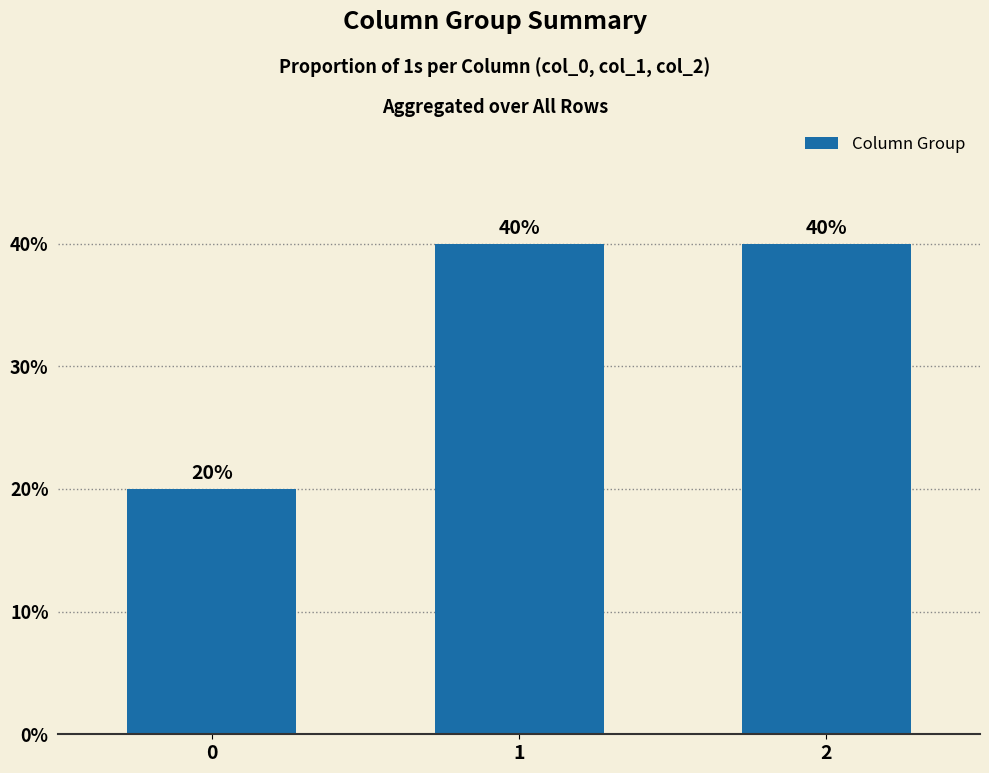

Reading left to right, extract all data points from this chart.

0.2	0.4	0.4